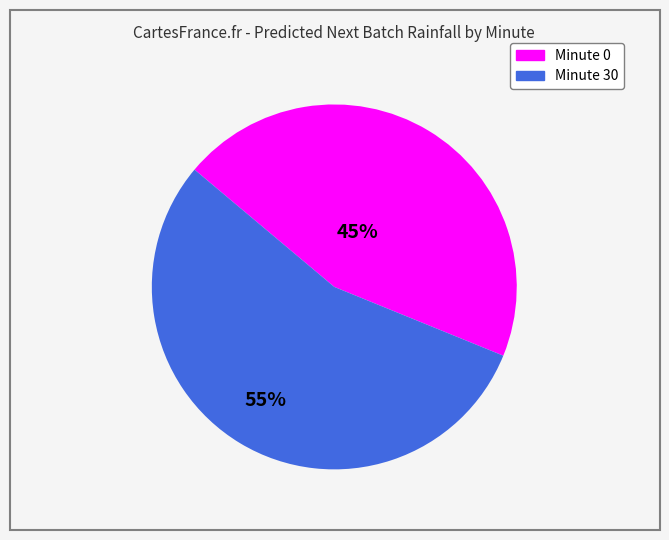

Is there a majority slice in this chart?

Yes